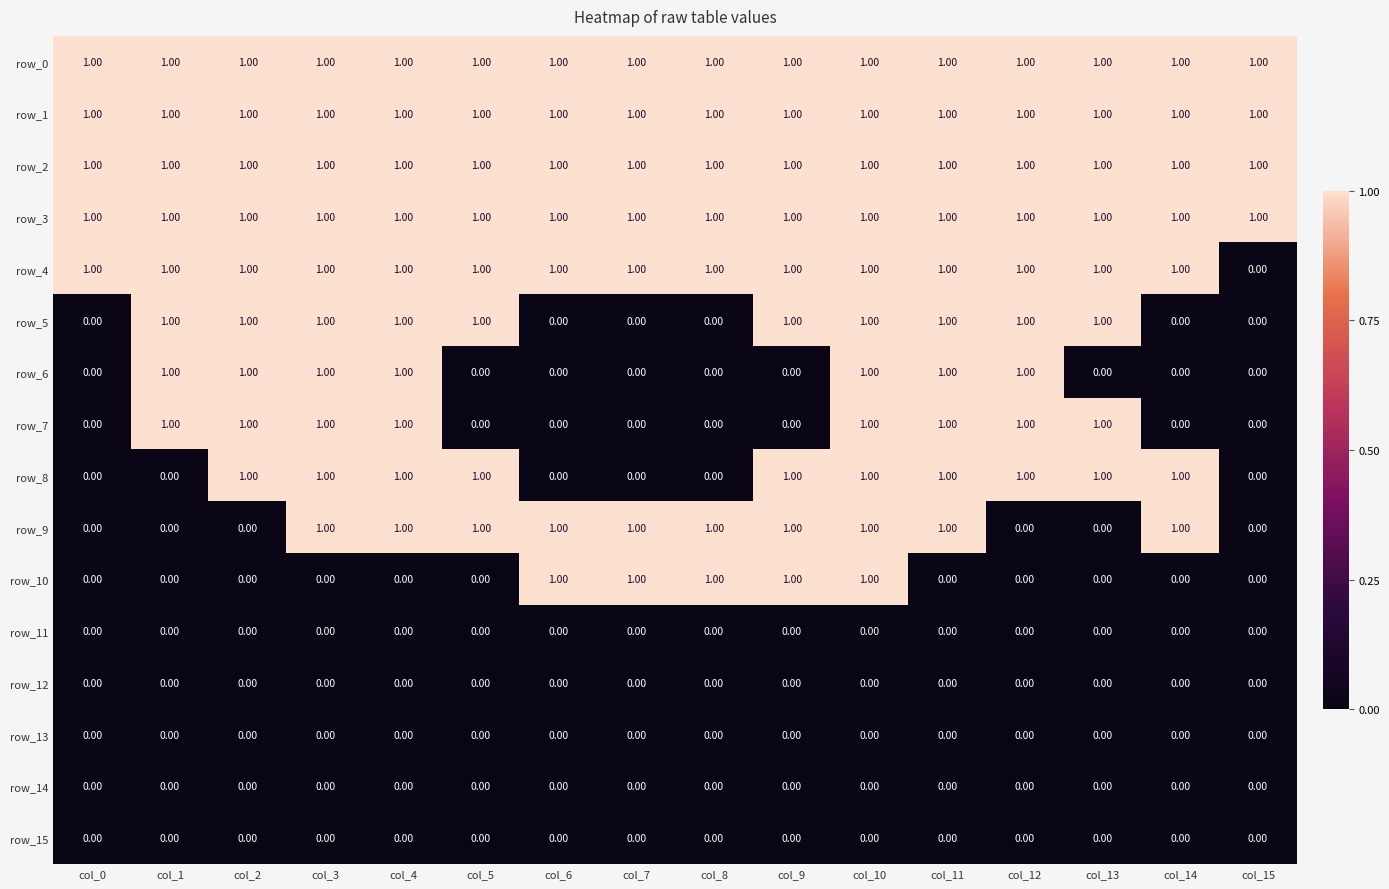

How many values in row_9 are above zero?

10